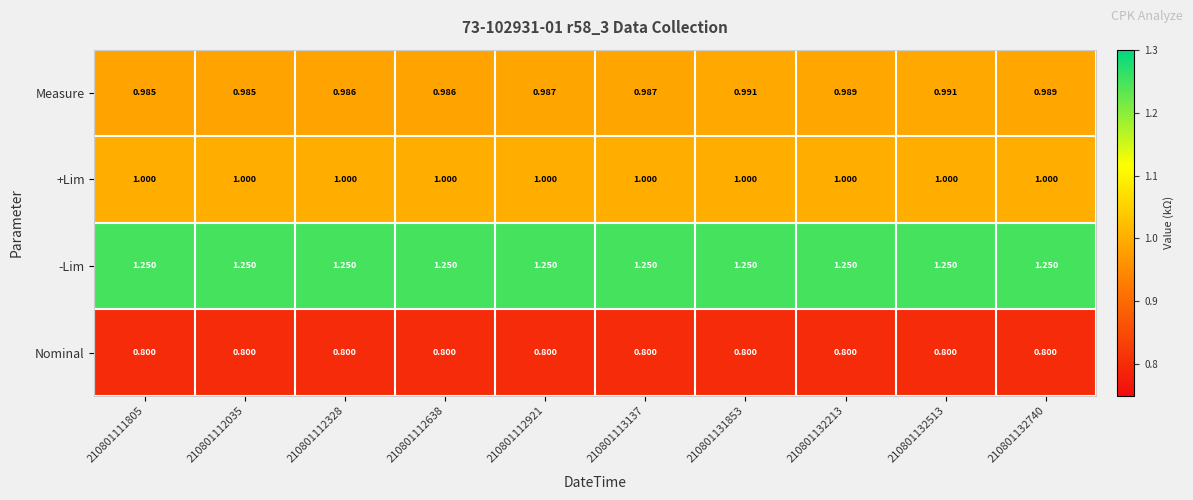

Between 210801112328 and 210801113137, which series saw the biggest shift?

Measure